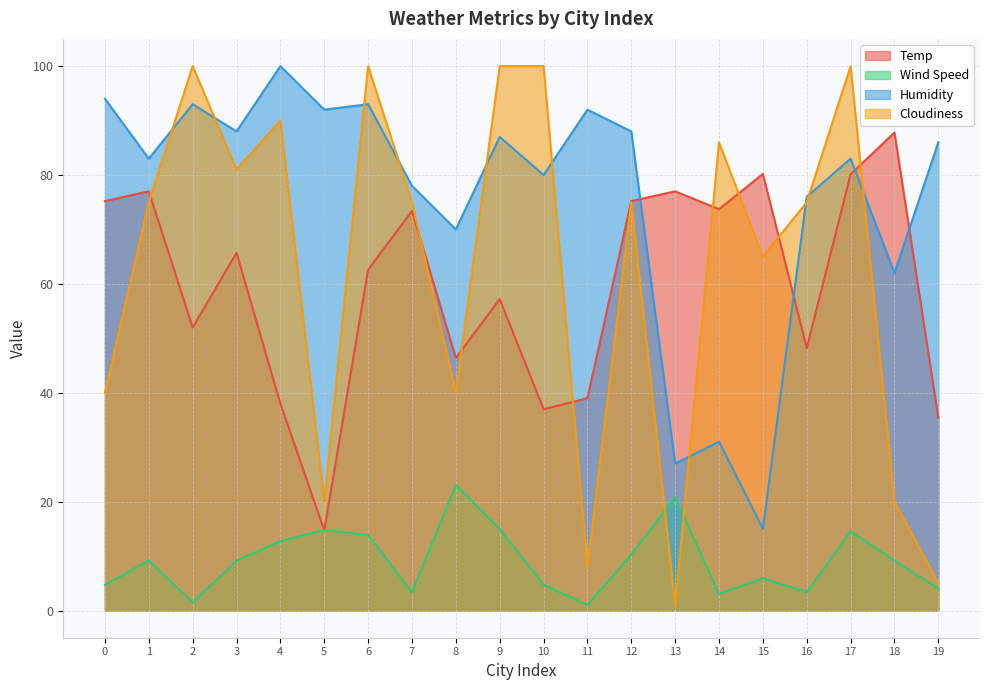

Is the value of Humidity at 11 greater than the value of Cloudiness at 13?

Yes